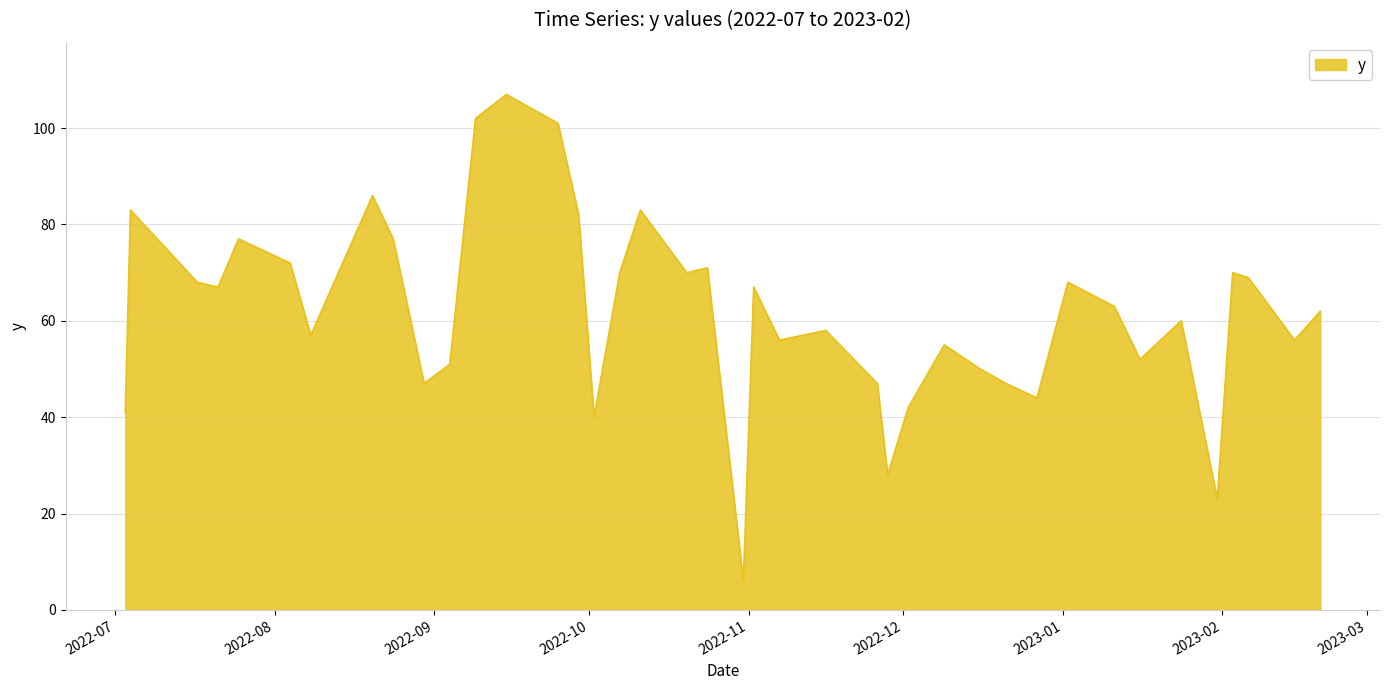

What is the greatest value displayed?

107